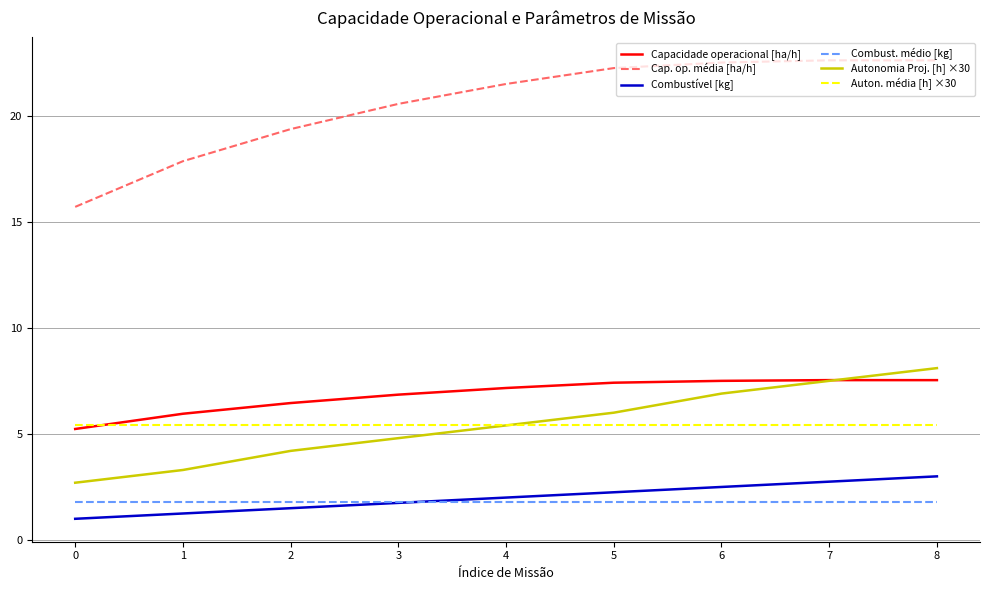

What is the spread (max minus min) of values at 4?

19.7